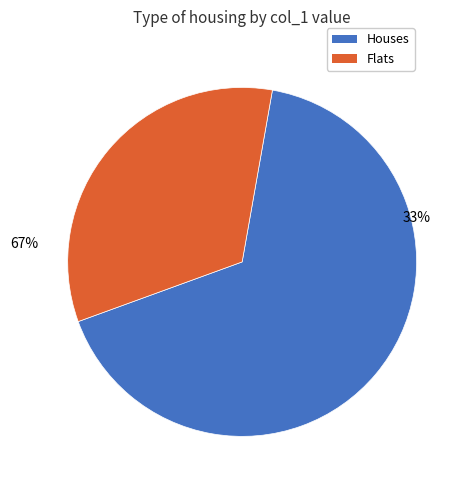

True or false: 1519230323 accounts for 1% of the total.

False